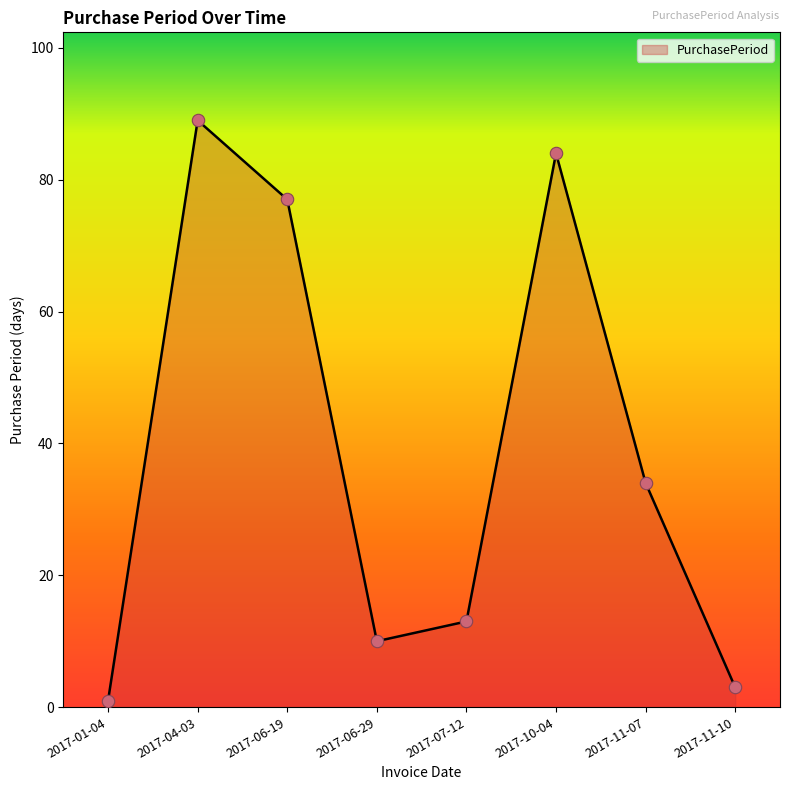

Between 2017-10-04 and 2017-04-03, which is larger?

2017-04-03